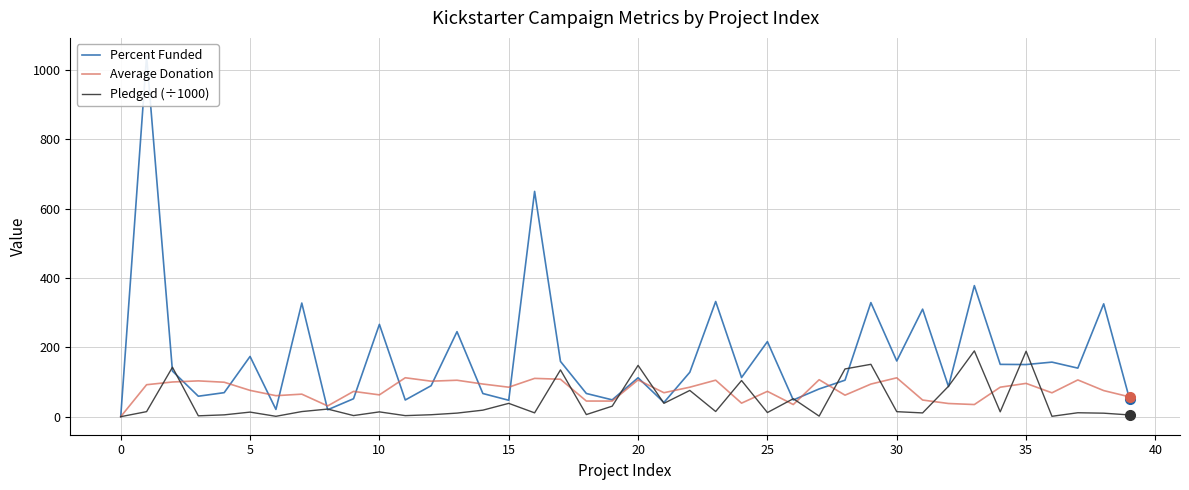

True or false: Average Donation has a value of 34.9 at 0.

False